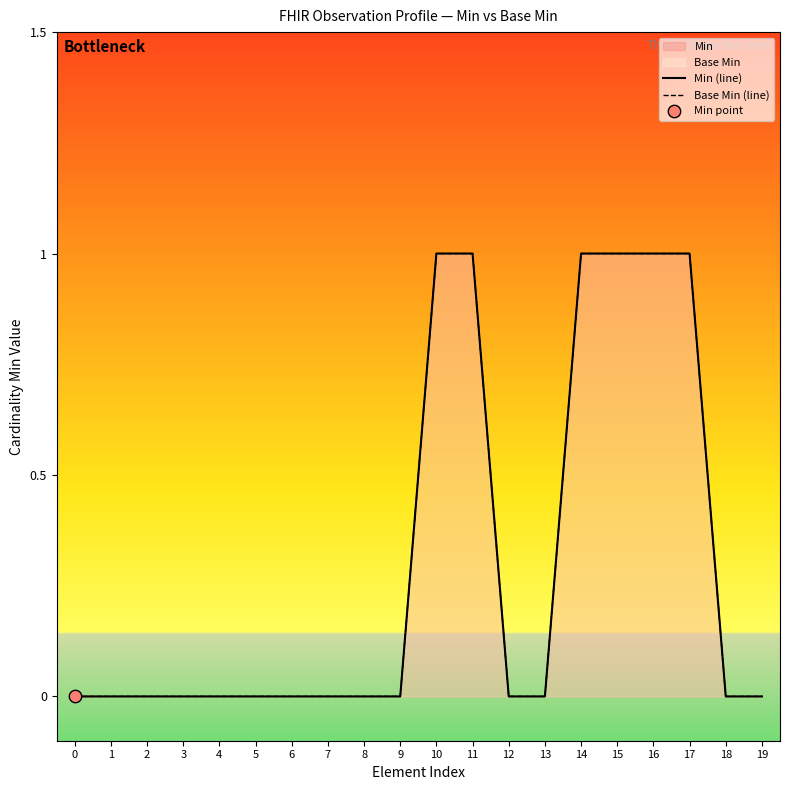

At how many categories does at least one series exceed 0?

6